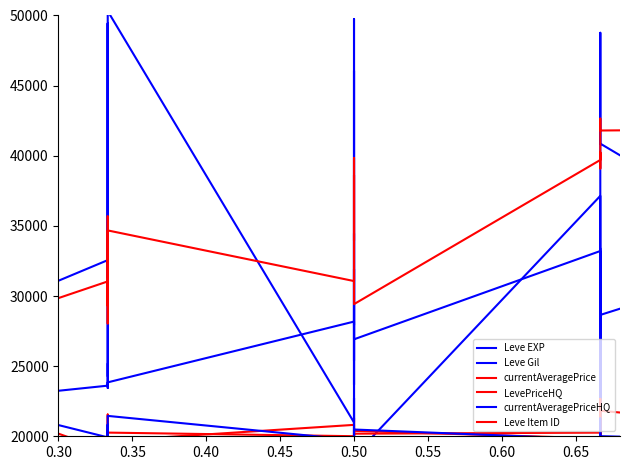

At how many categories does at least one series exceed 27376?

35